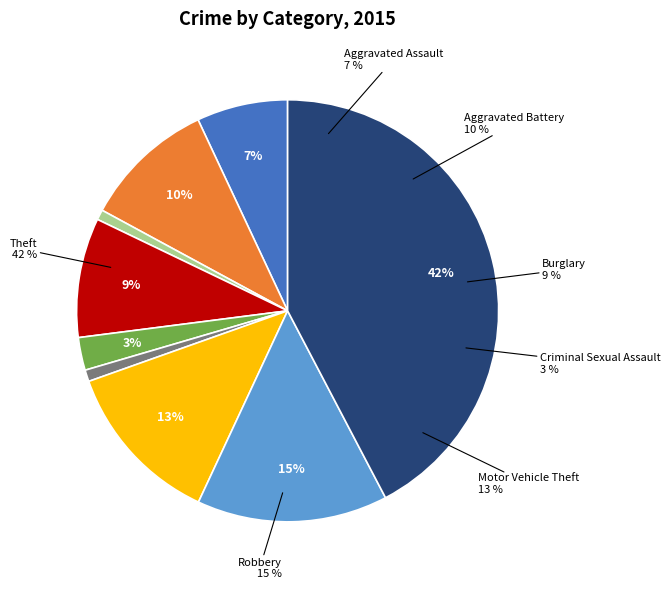

Which slice is the largest?

Theft